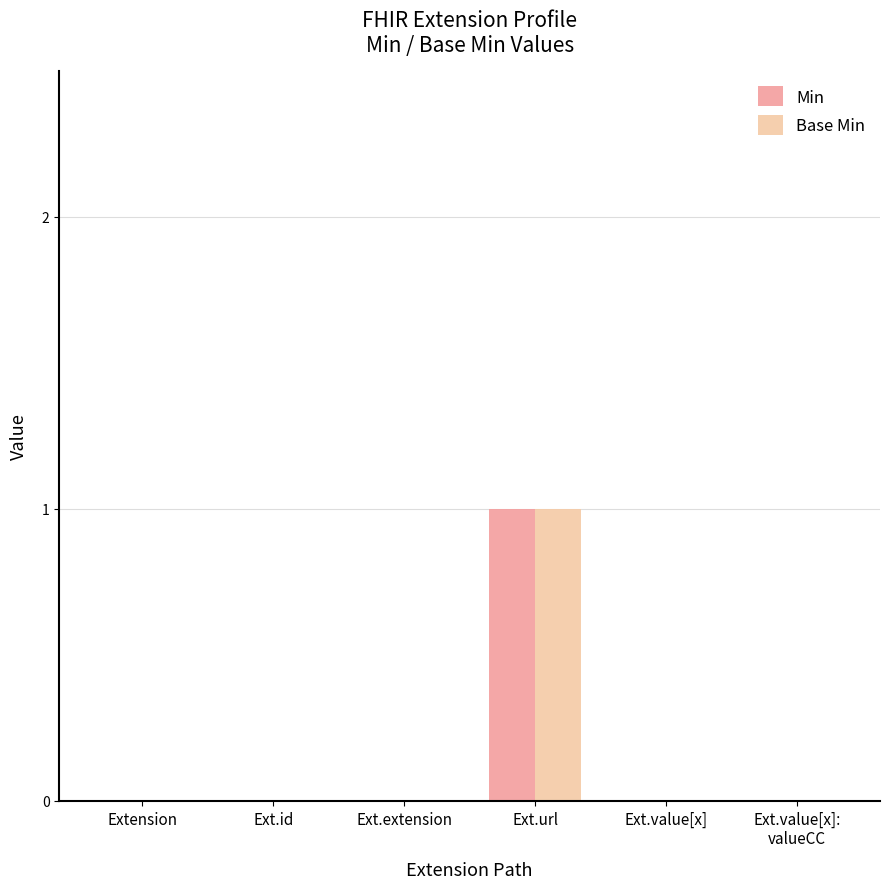

Which category has the highest value across all series?

Ext.url